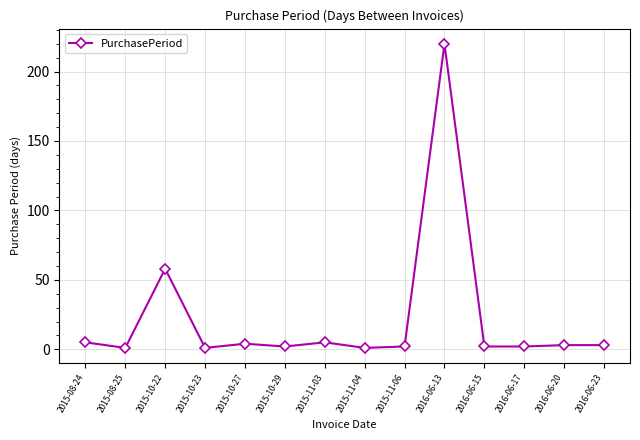

How many distinct data groups are displayed?

1